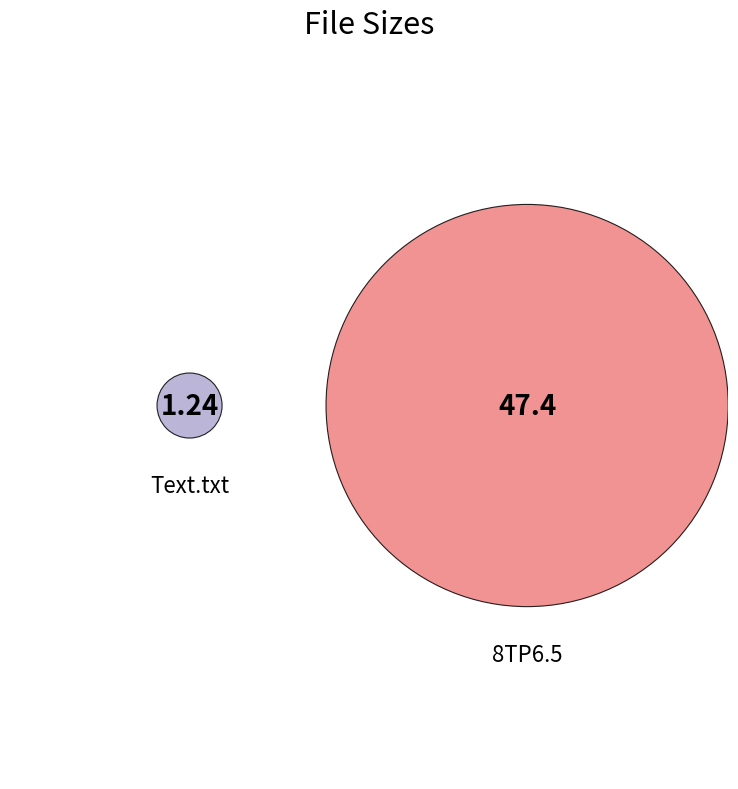

True or false: 8TP6.5 accounts for 99% of the total.

False